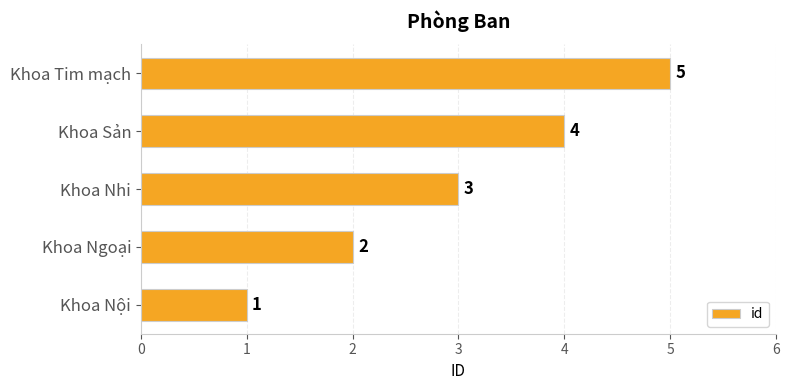

Where is the data nearest to the value 3?

Khoa Nhi